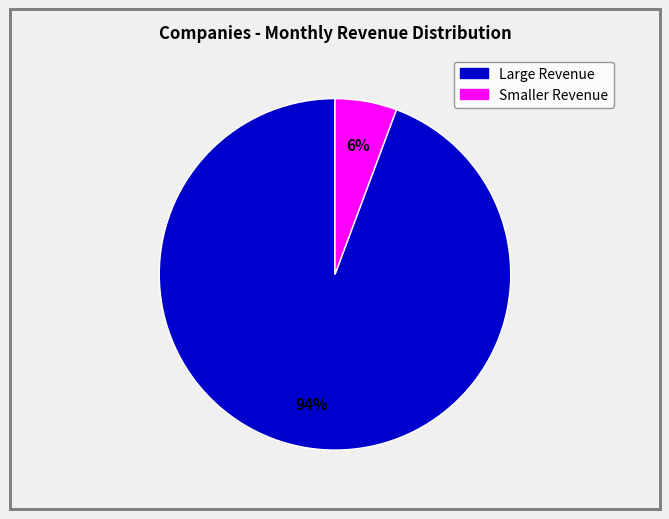

Is there any slice that represents more than half of the pie?

Yes